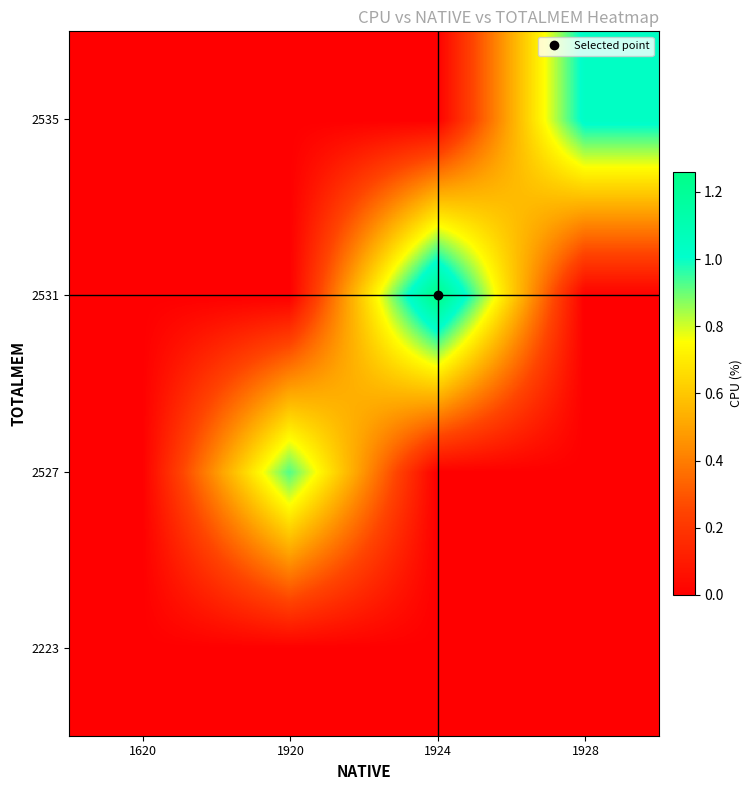

Reading right to left, list all the values displayed in this chart.

row_0: 1928=0.0	1924=0.0	1920=0.0	1620=0.0
row_1: 1928=0.0	1924=0.0	1920=0.9	1620=0.0
row_2: 1928=0.0	1924=1.3	1920=0.0	1620=0.0
row_3: 1928=1.0	1924=0.0	1920=0.0	1620=0.0